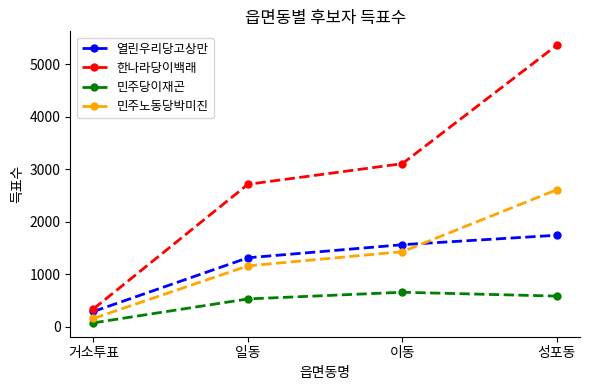

Which label corresponds to the largest value in the chart?

성포동